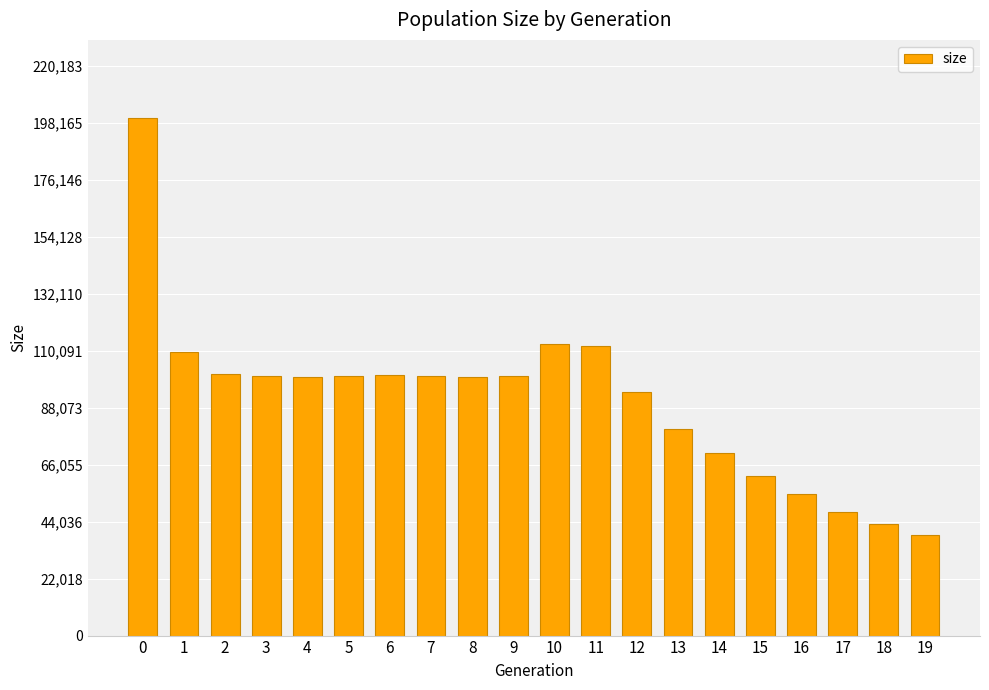

What is the approximate value at 1?

109535